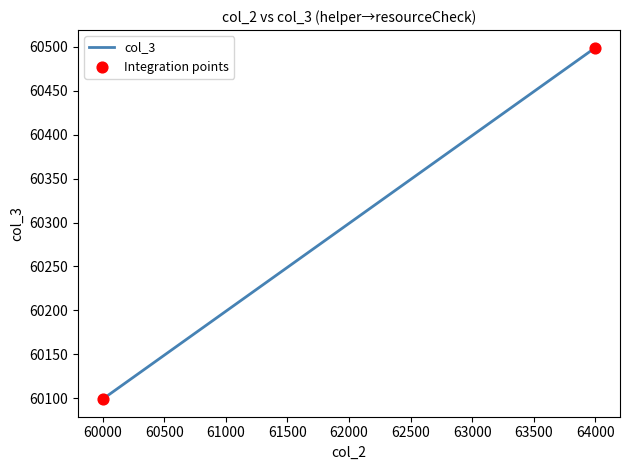

Approximately how many times larger is the value at 61000 compared to 63000?

1.0